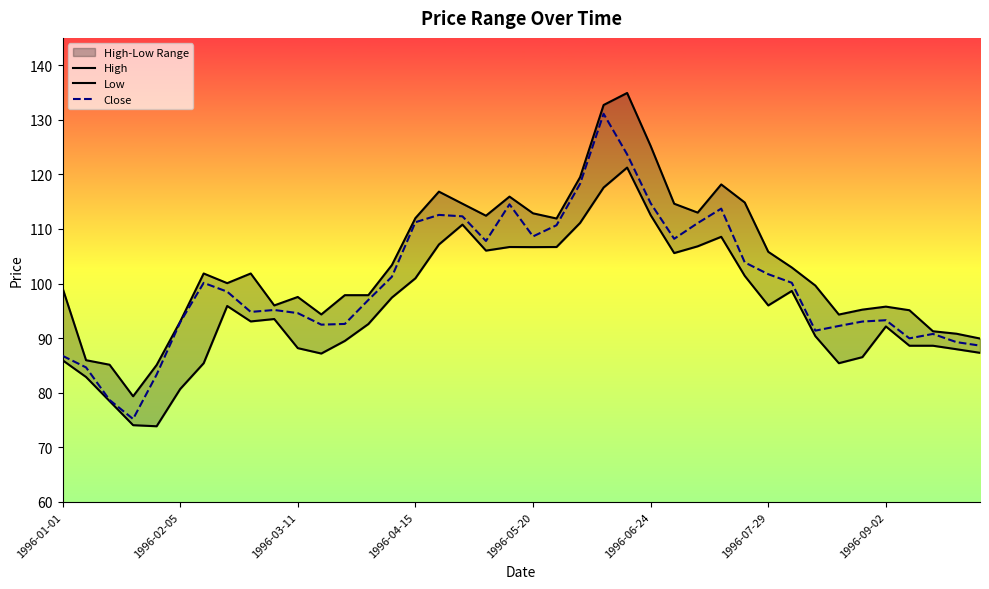

True or false: Close and Low cross at least once.

False